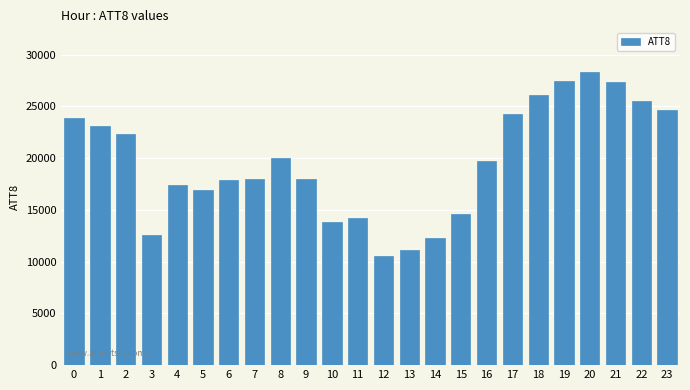

What is the difference between the second highest and minimum values?

17000